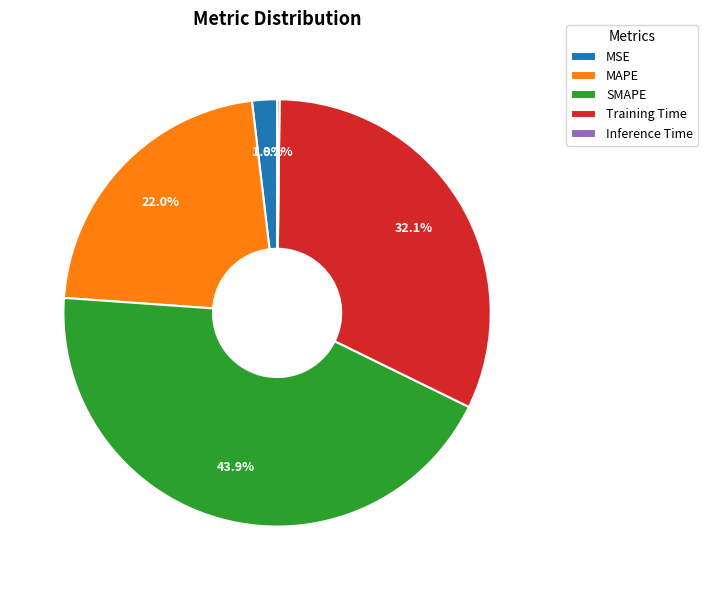

Between Training Time and SMAPE, which is larger?

SMAPE